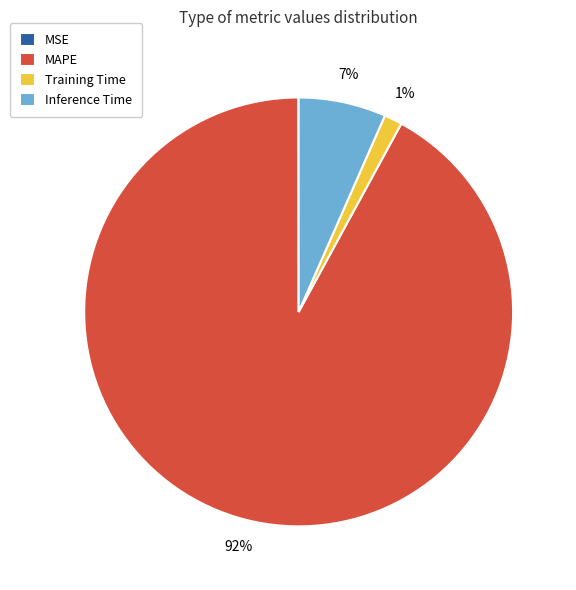

What is the majority slice?

MAPE